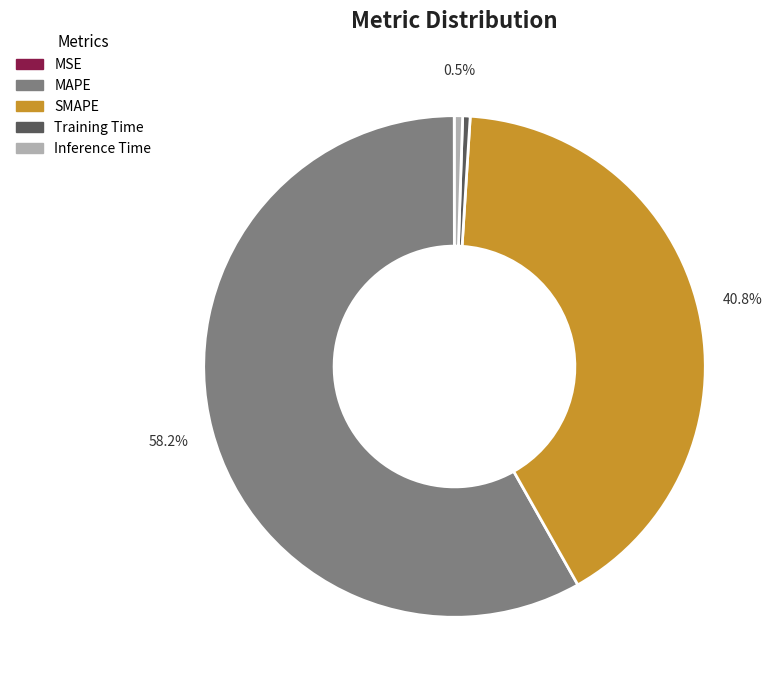

Combined, do SMAPE and MAPE account for over 50%?

Yes